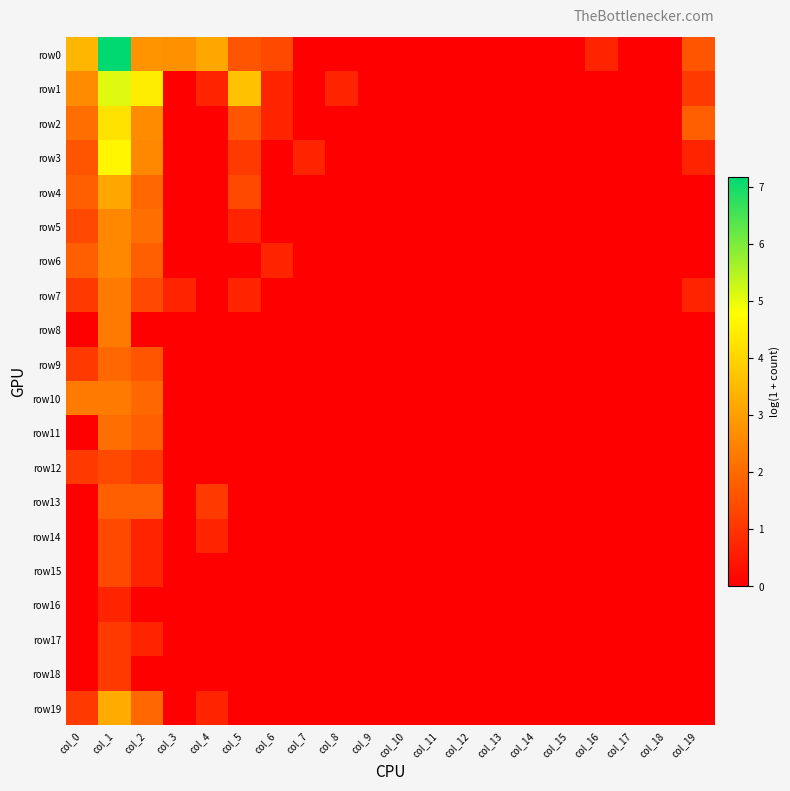

Which series has the largest total across all categories?

row0